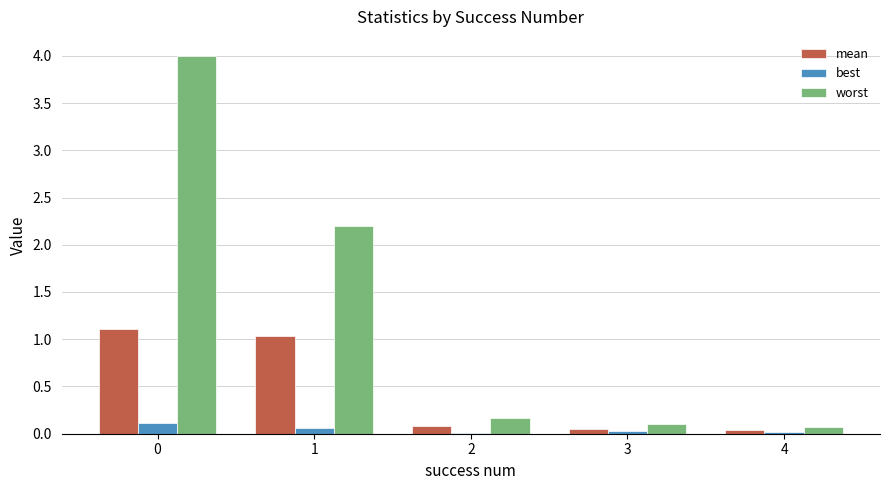

What is the highest value of the mean series?

1.1